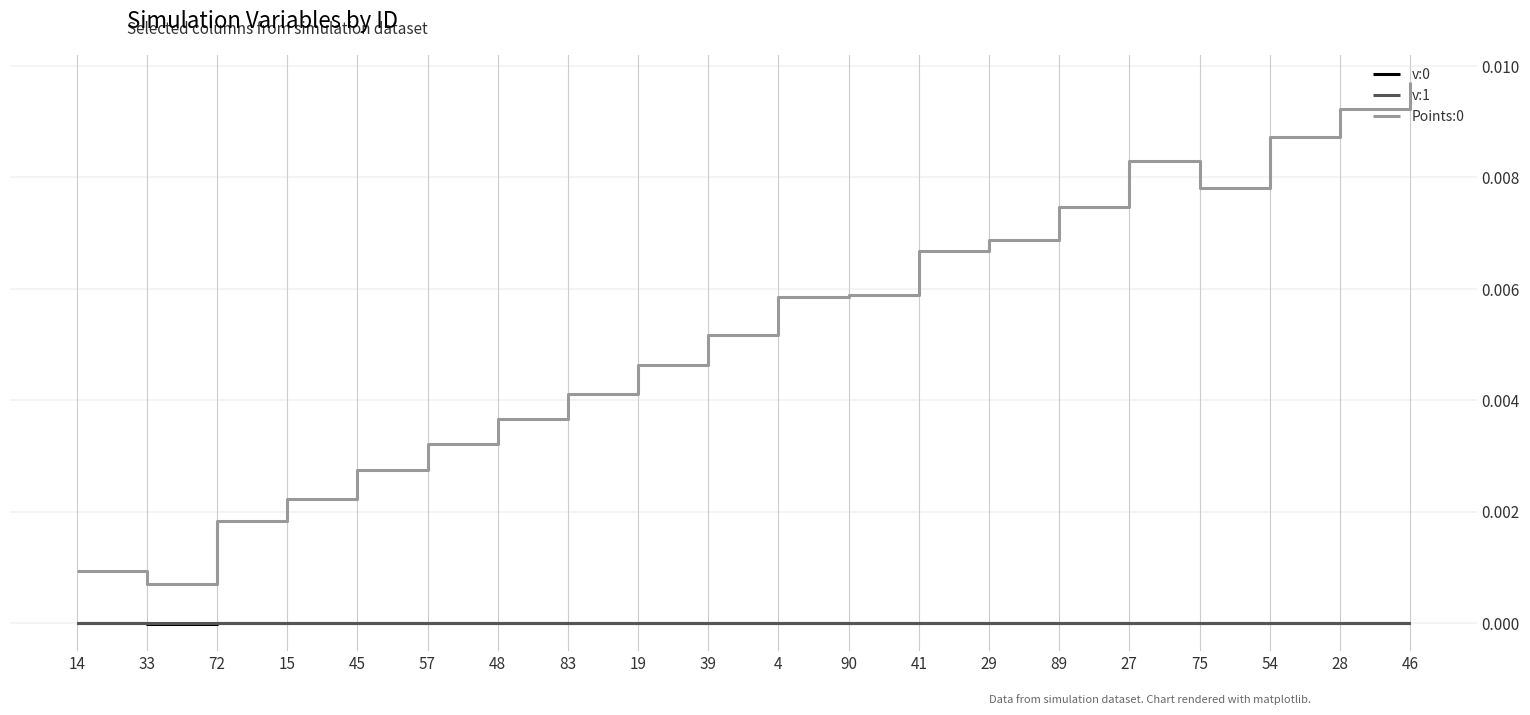

Is the value of Points:0 at 83 greater than the value of v:0 at 57?

Yes